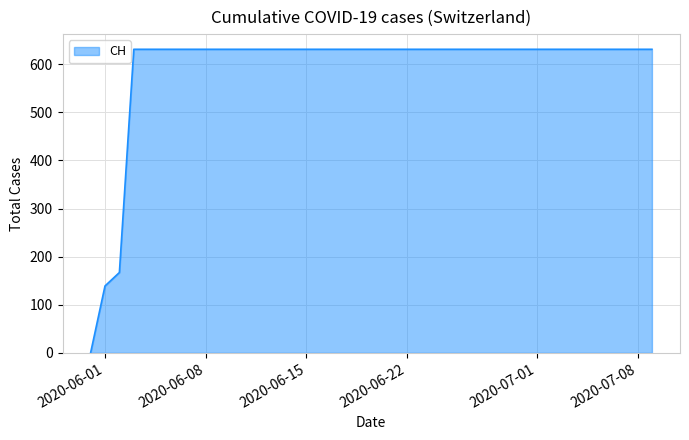

Reading left to right, list all the values displayed in this chart.

0	139	167	631	631	631	631	631	631	631	631	631	631	631	631	631	631	631	631	631	631	631	631	631	631	631	631	631	631	631	631	631	631	631	631	631	631	631	631	631